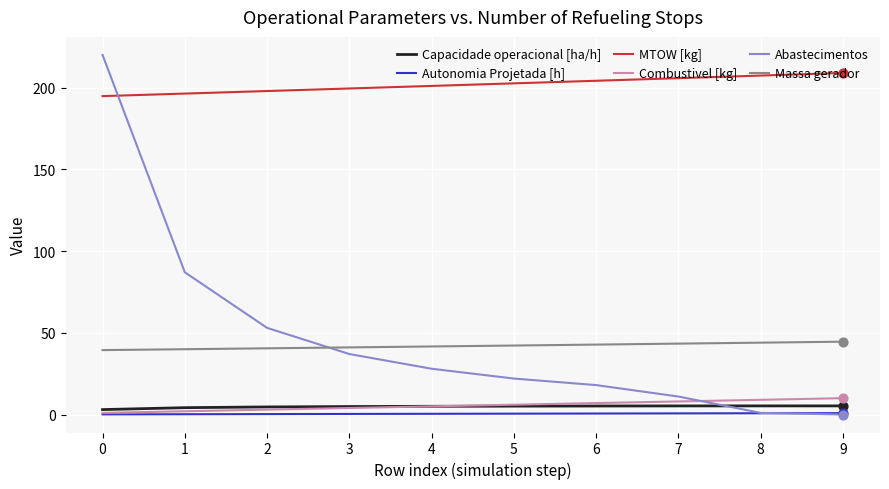

Between 1 and 3, which series saw the biggest shift?

Abastecimentos